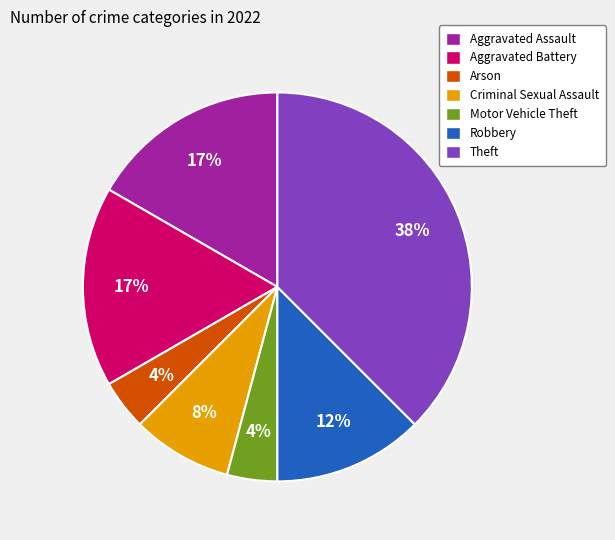

To the nearest percent, what is the difference between the largest and smallest slice percentages?

33%